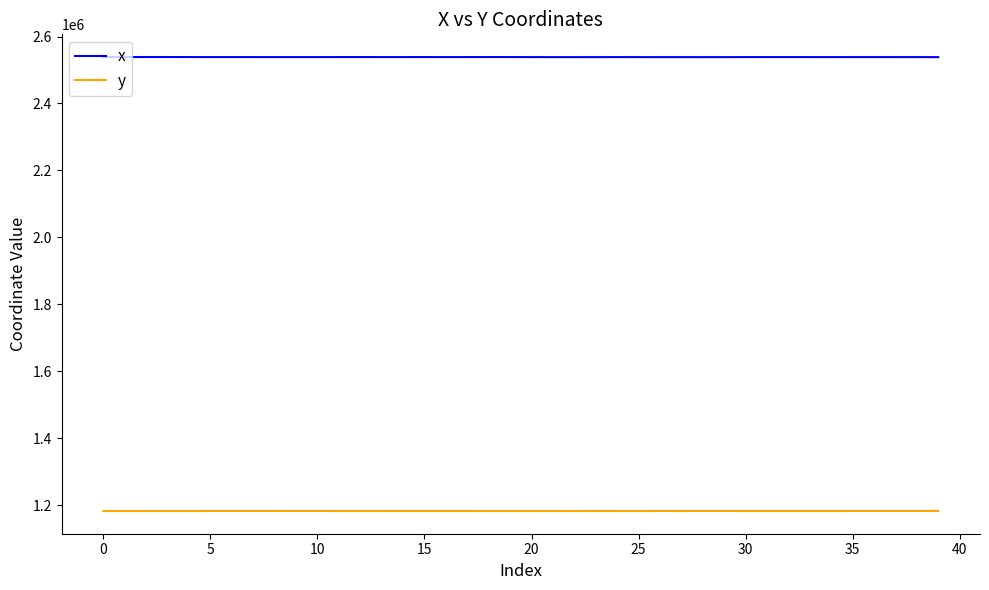

Rank the series by their maximum value, from highest to lowest.

x, y